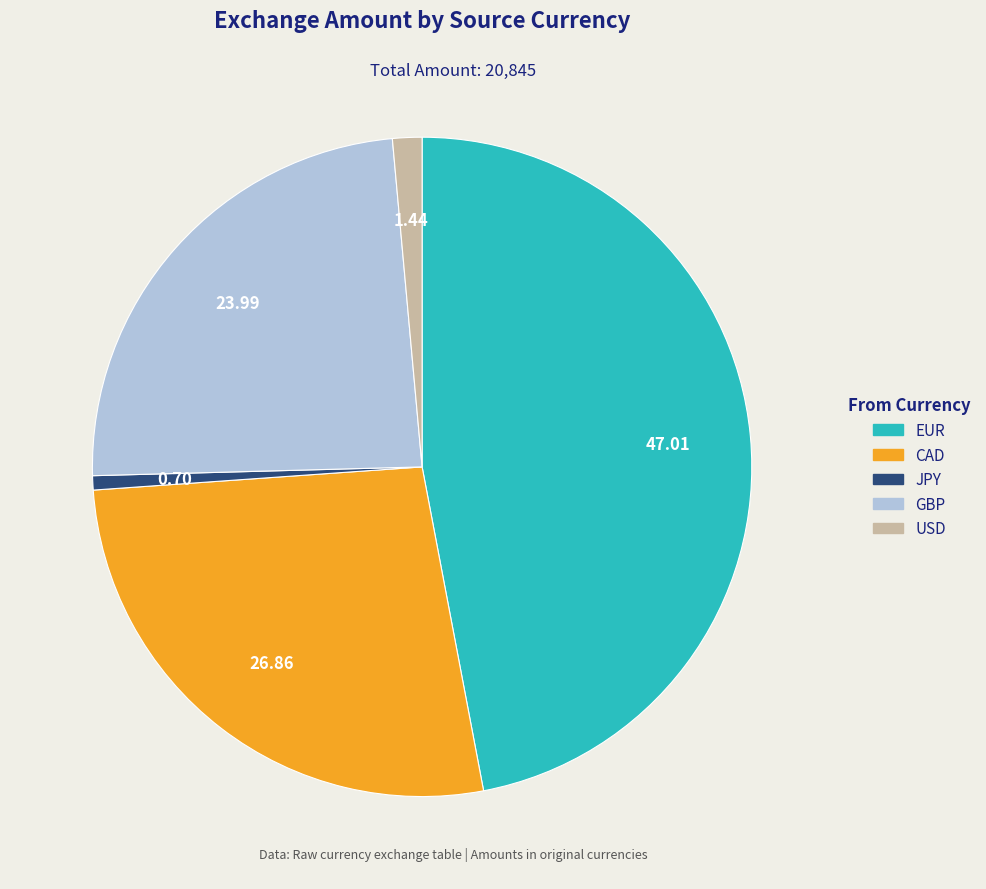

Is there any slice that represents more than half of the pie?

No